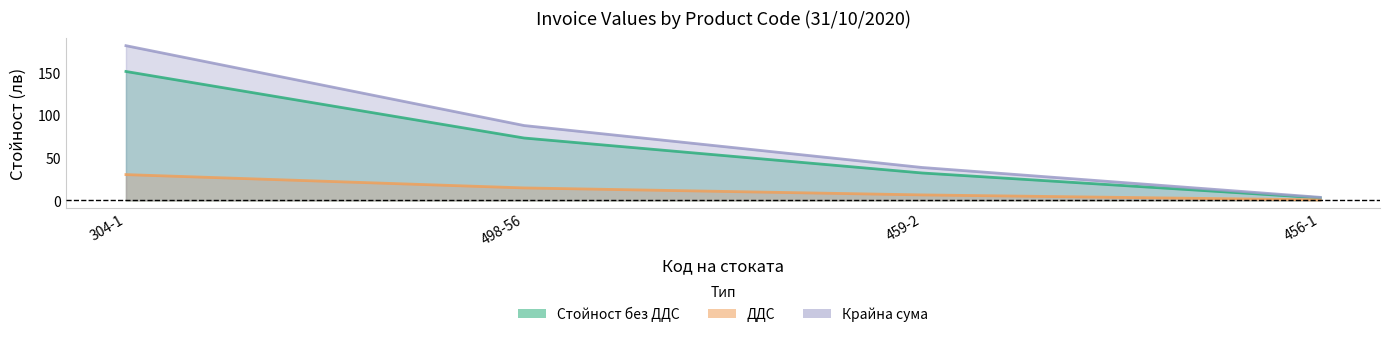

Does the chart display data point markers on the line(s)?

No